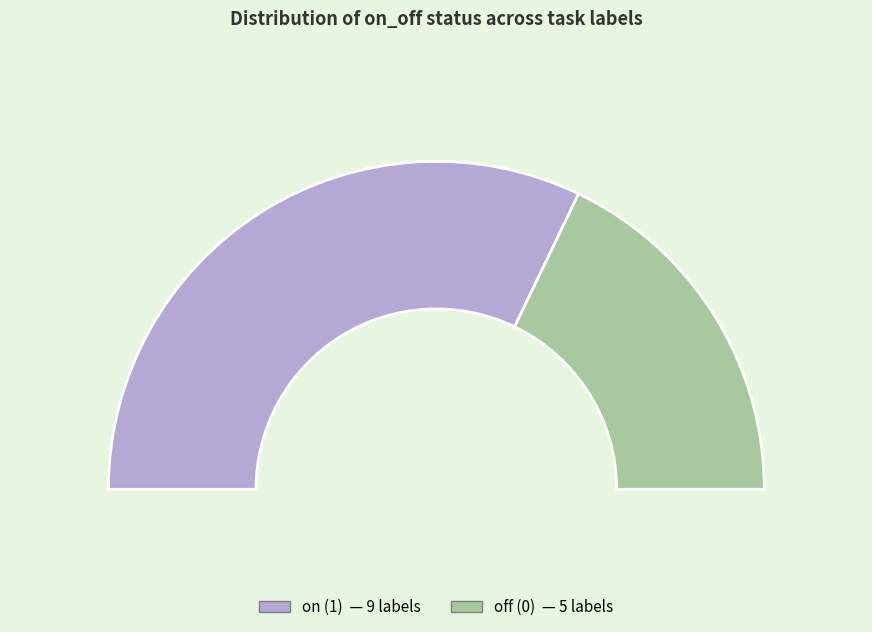

How many slices are in this pie chart?

2